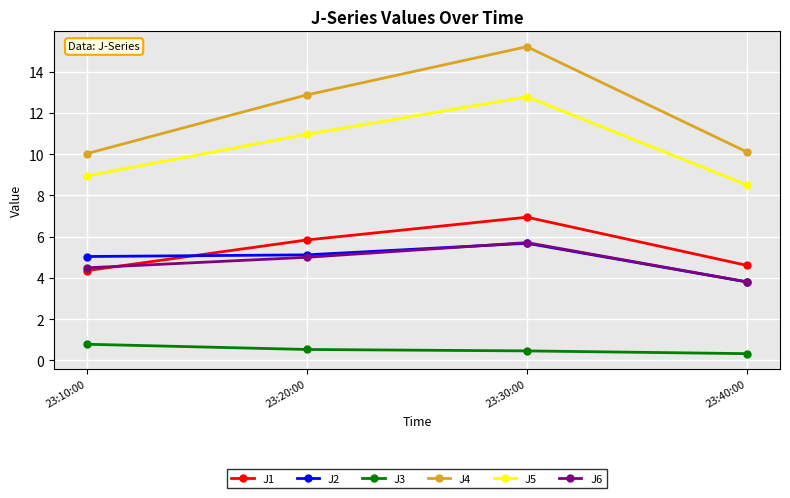

What position from the right is 23:20:00?

3